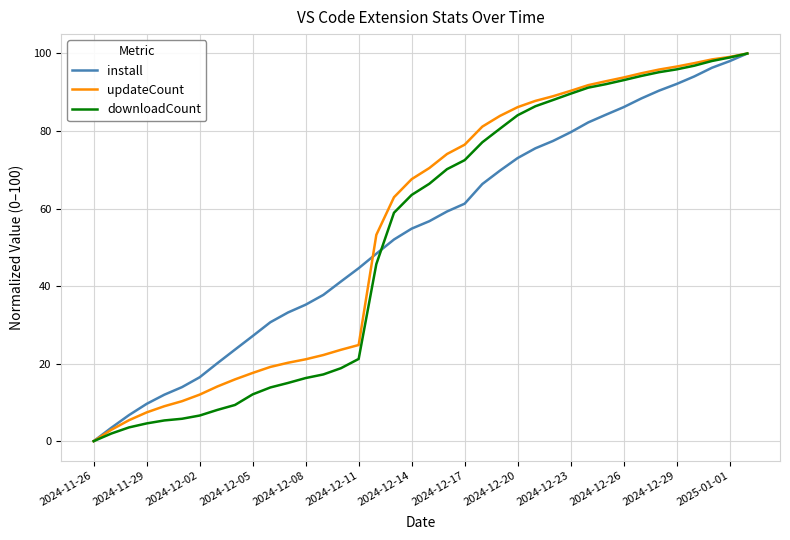

What is the highest value of the install series?

100.0